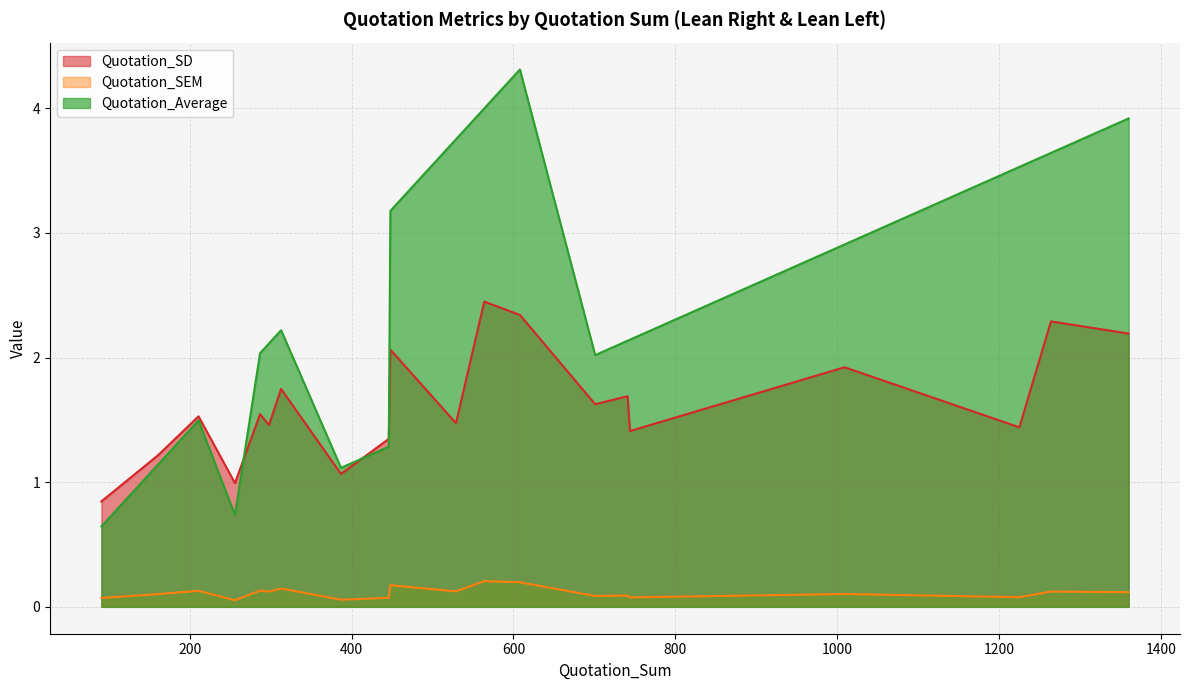

What is the minimum value for Quotation_Average?

0.6